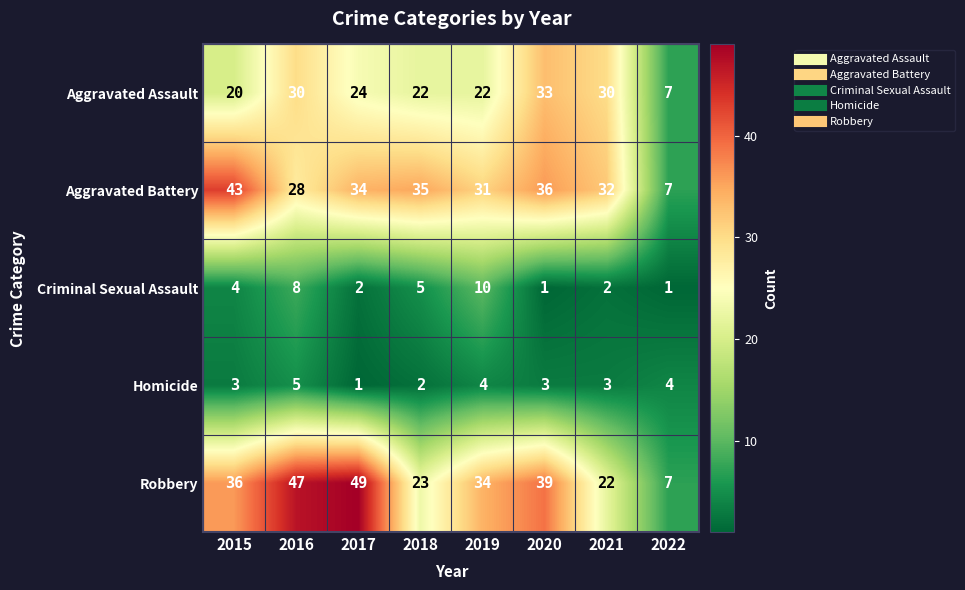

How many distinct data groups are displayed?

5